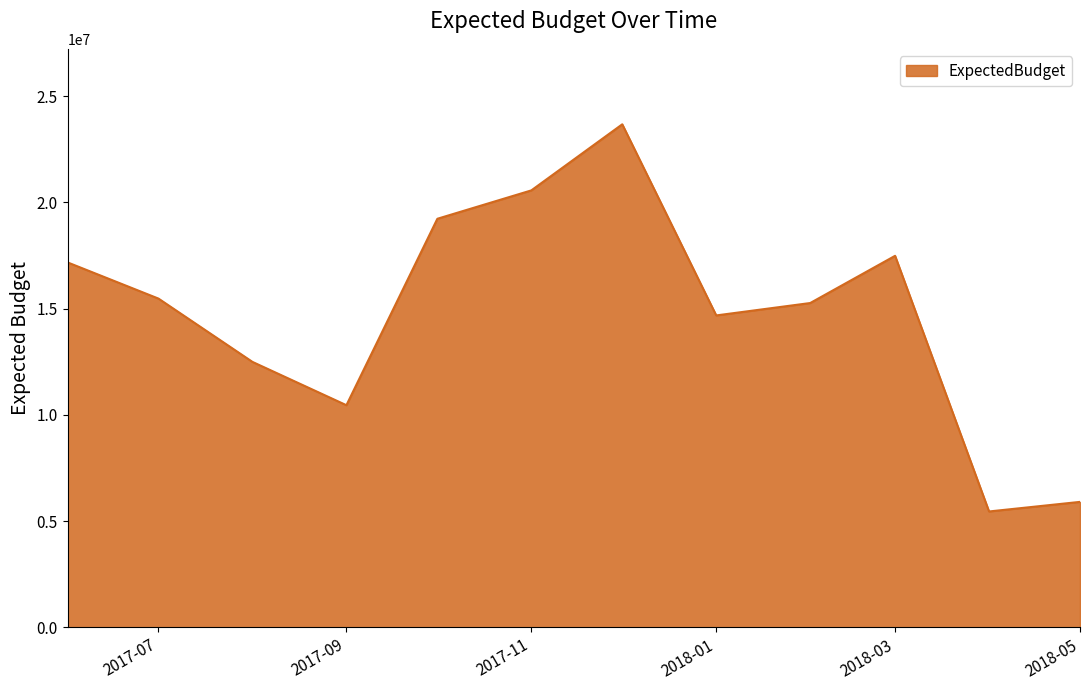

How many distinct data groups are displayed?

1